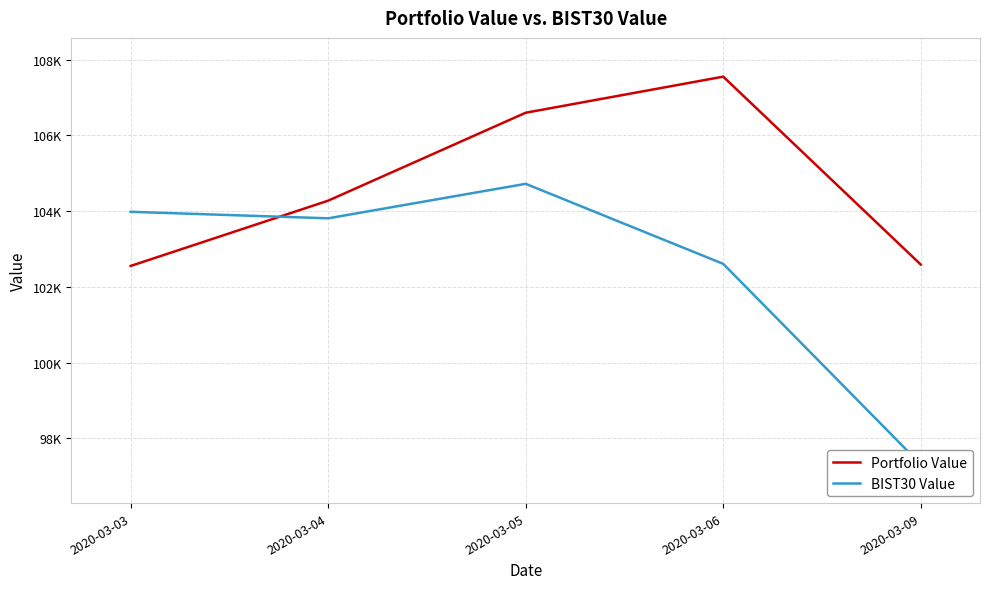

What is the greatest value displayed?

107554.1